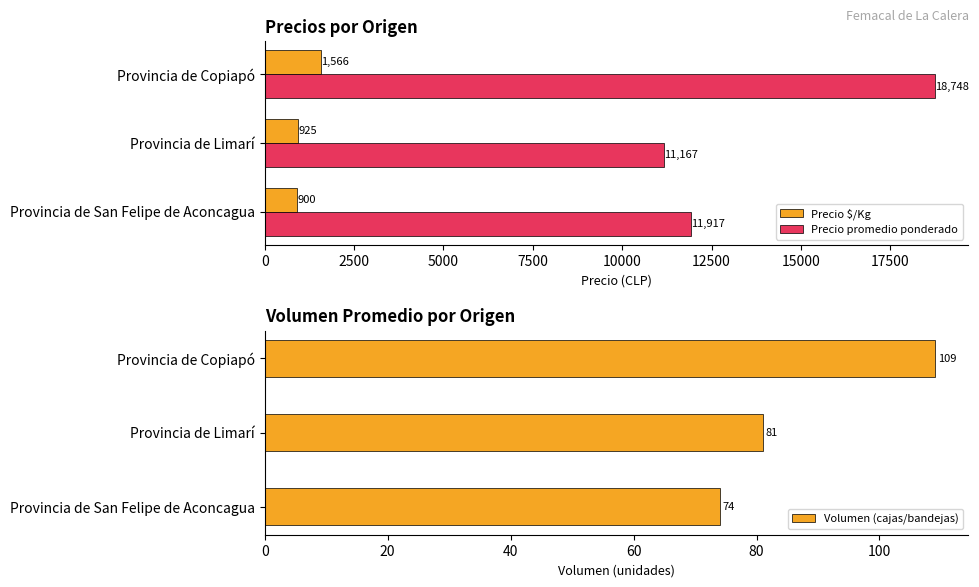

List the labels in order of Precio promedio ponderado value, smallest first.

Provincia de Limarí, Provincia de San Felipe de Aconcagua, Provincia de Copiapó